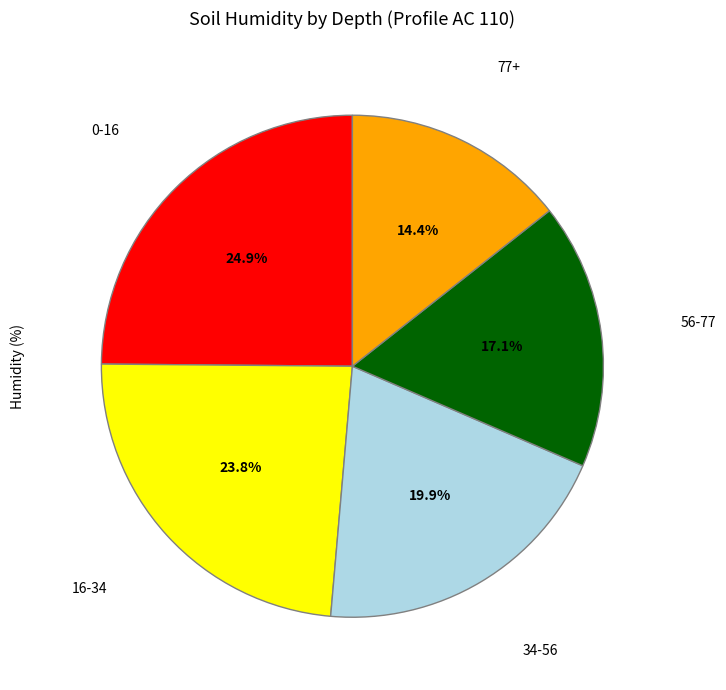

Is there any slice that represents more than half of the pie?

No